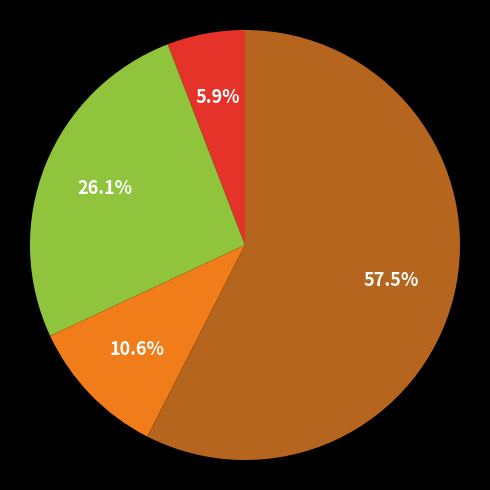

Does any single category account for the majority?

Yes